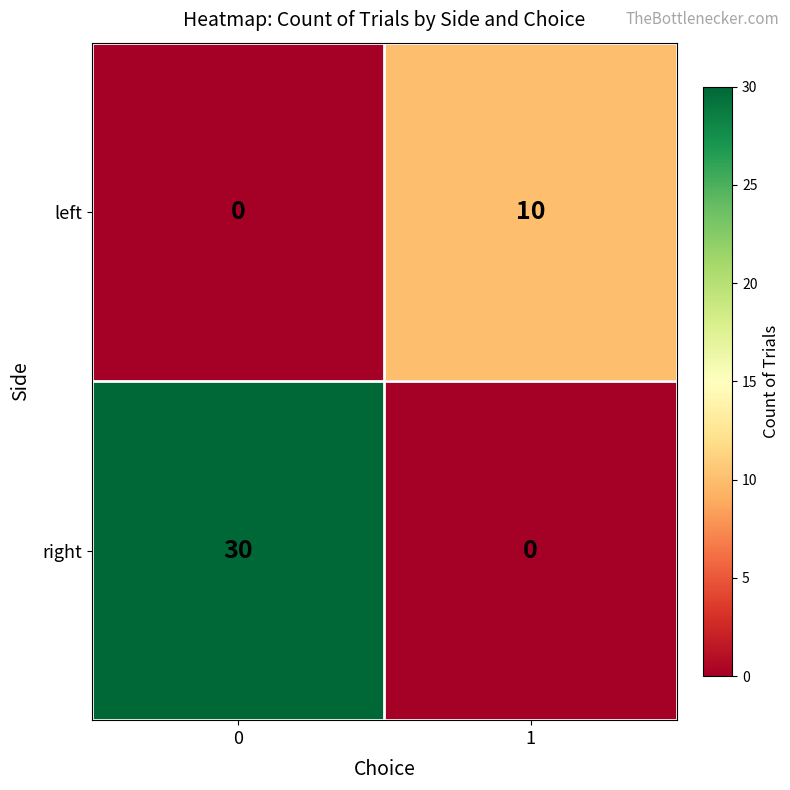

At 0, list the series in order from largest to smallest.

right, left